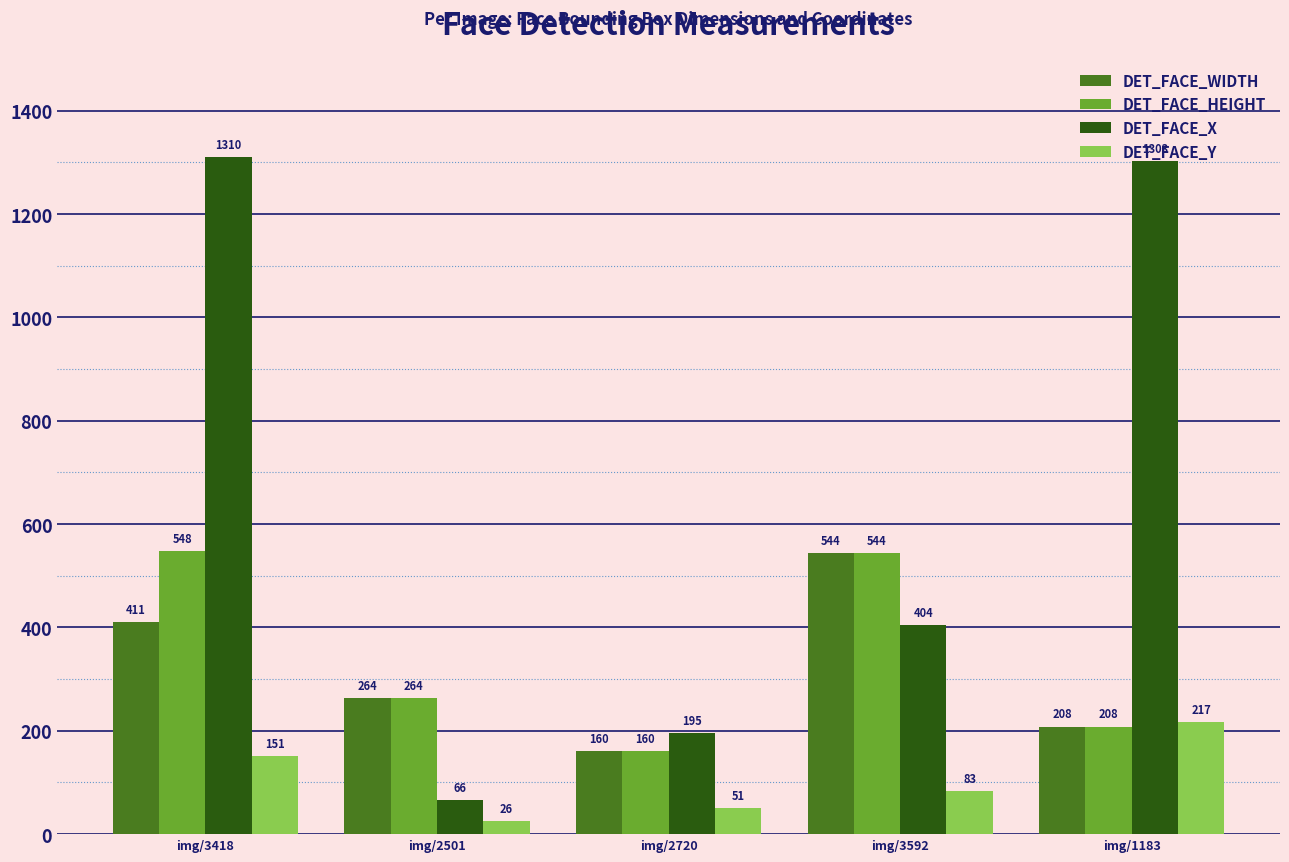

What is the label of the 2nd bar from the right?

img/3592